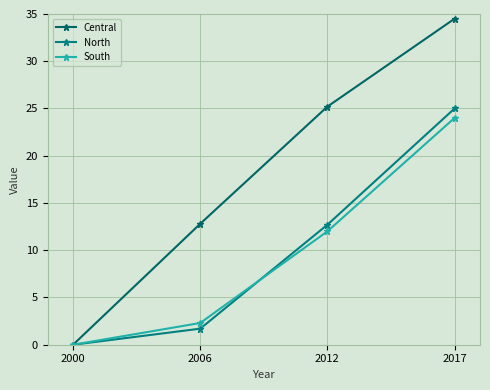

How many distinct data groups are displayed?

3